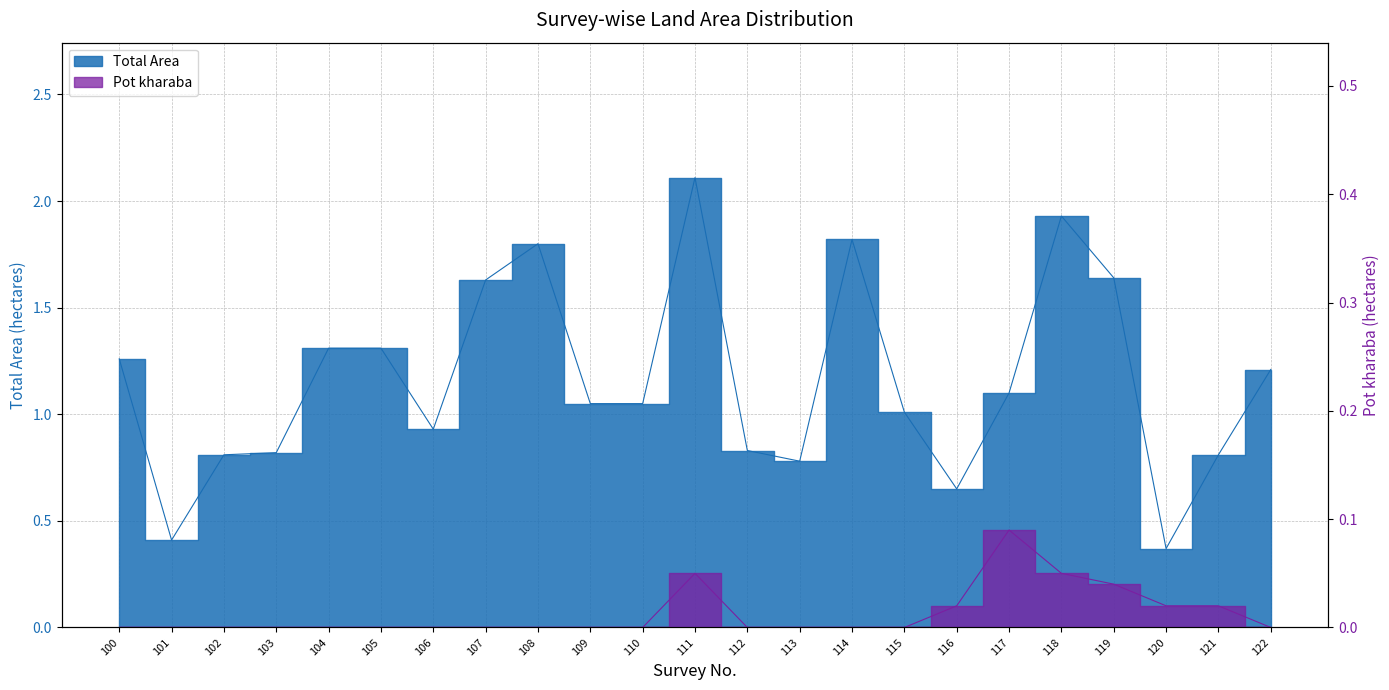

At which label does Pot kharaba reach its minimum?

100